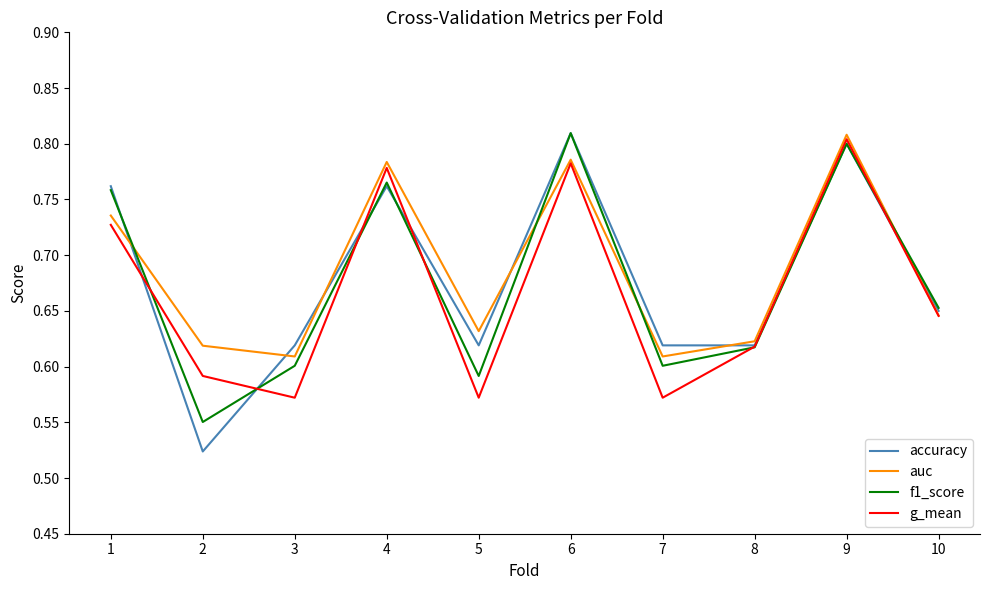

Between 2 and 3, which series saw the biggest shift?

accuracy